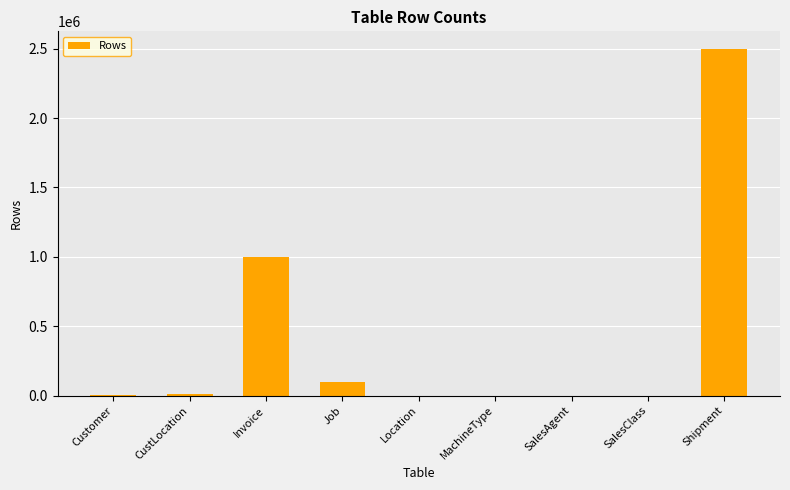

True or false: the data shows 1580252 at Invoice.

False